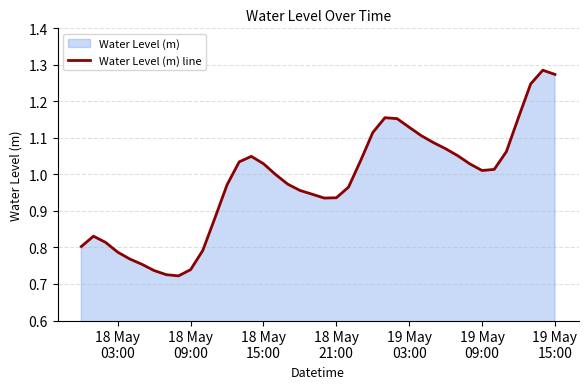

What is the smallest value displayed?

0.7